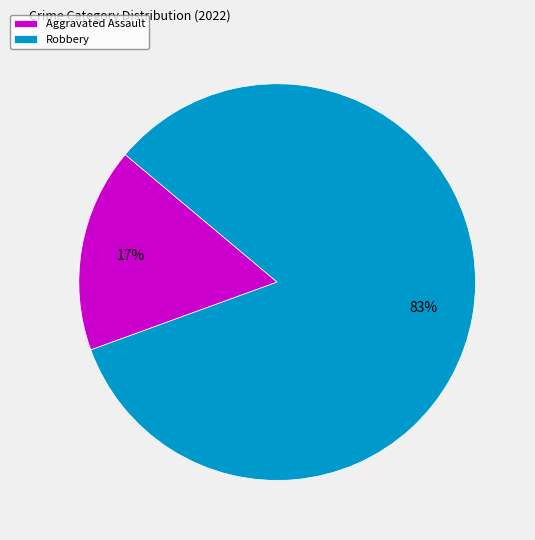

Which slice is the smallest?

Aggravated Assault